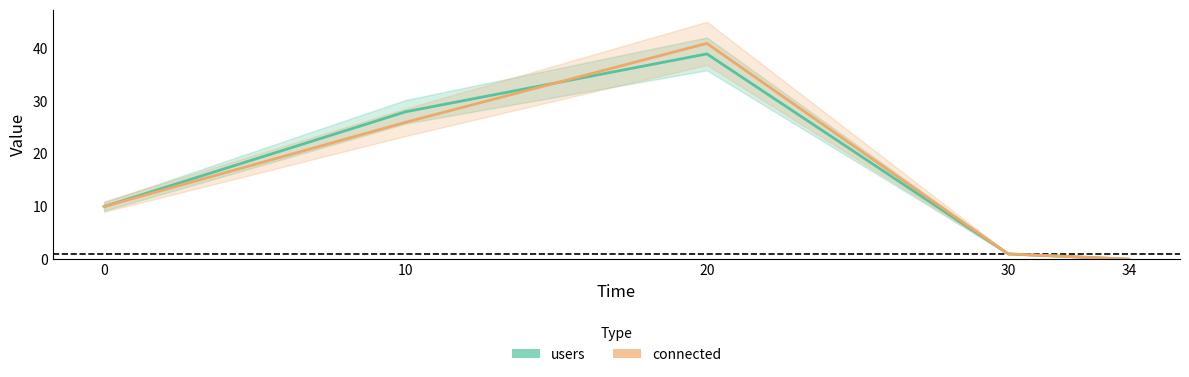

Between 10 and 20, which series saw the biggest shift?

connected